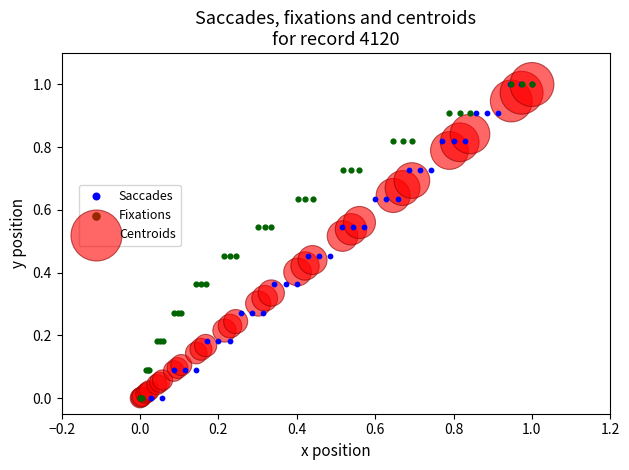

What are all the series names shown in the legend?

Saccades, Fixations, Centroids